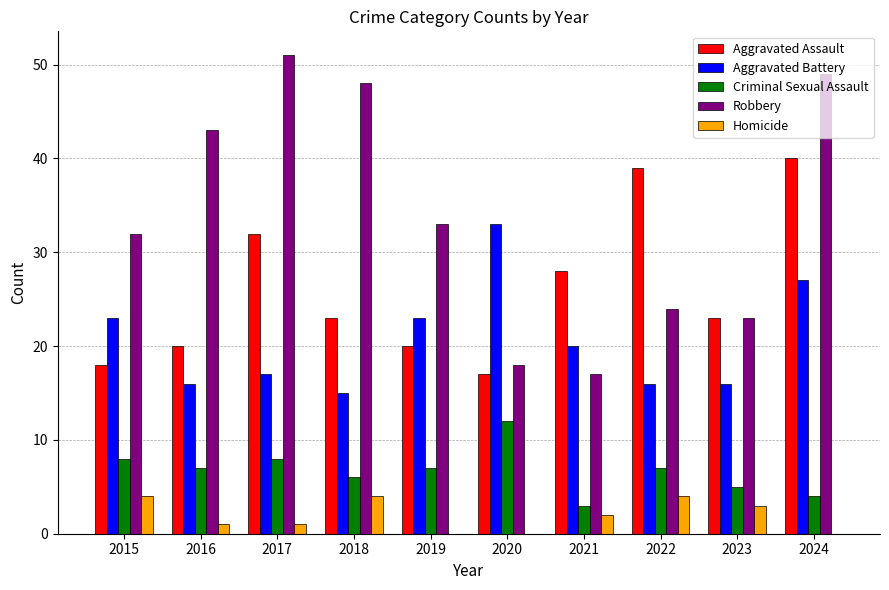

What are all the series names shown in the legend?

Aggravated Assault, Aggravated Battery, Criminal Sexual Assault, Robbery, Homicide